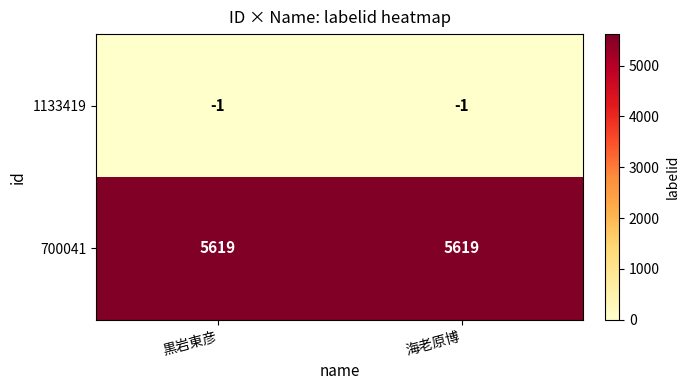

What is the highest value of the 700041 series?

5619